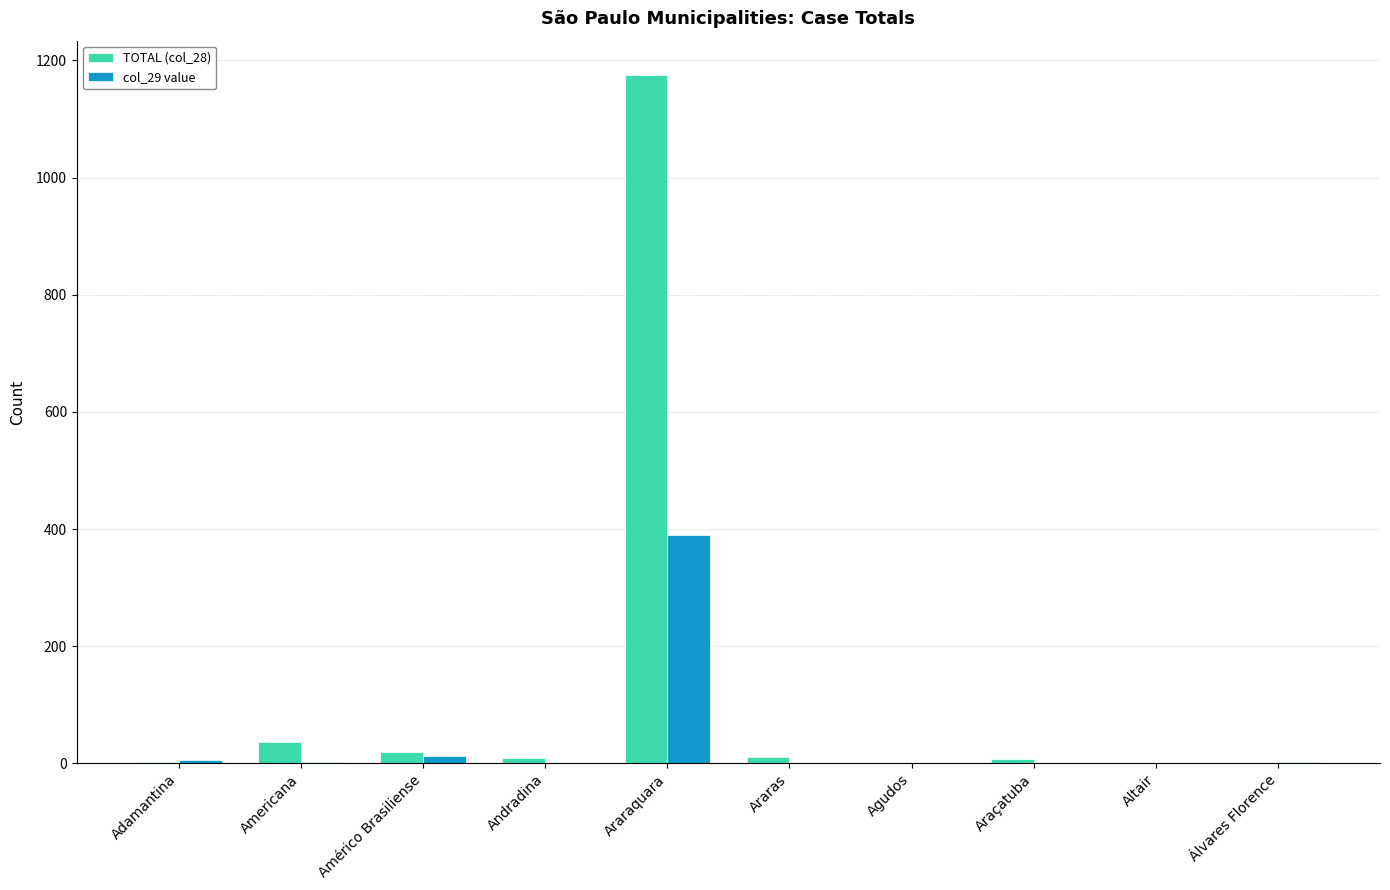

What is the greatest value displayed?

1175